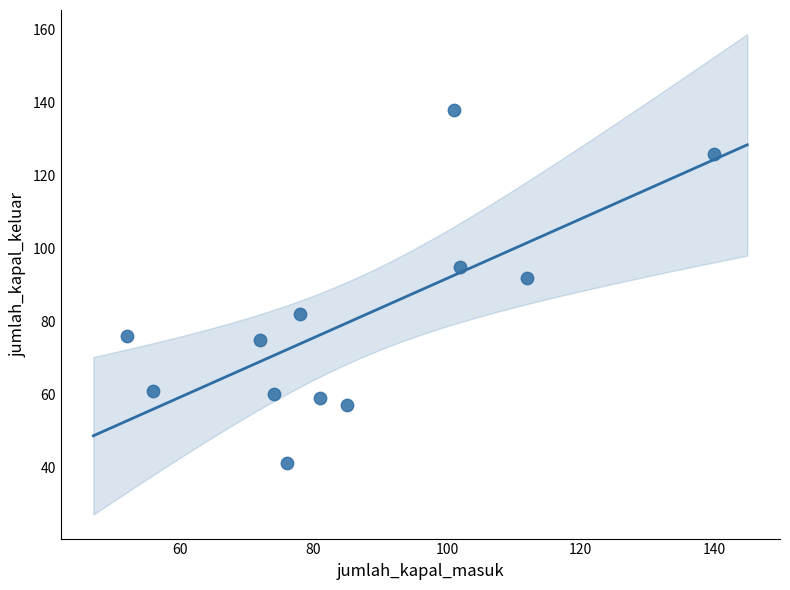

What is the average Y value?

80